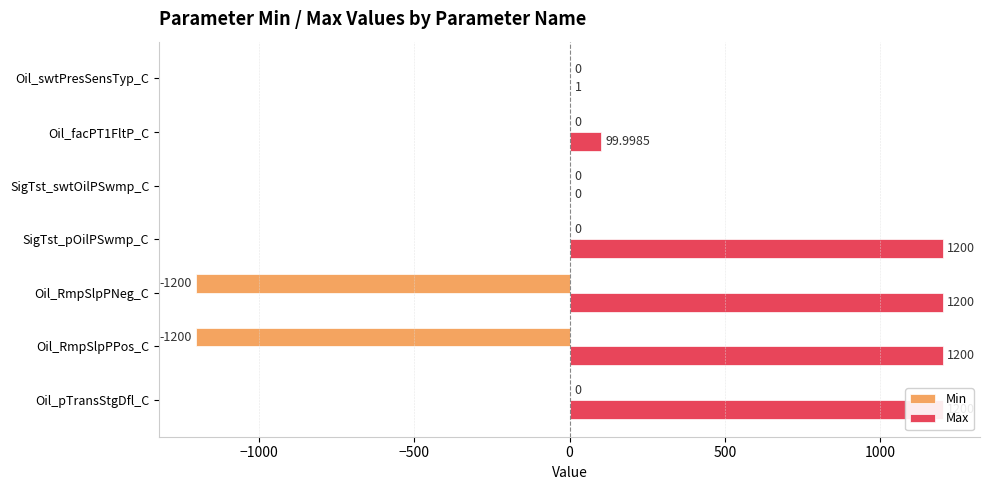

Does the chart contain any negative values?

Yes